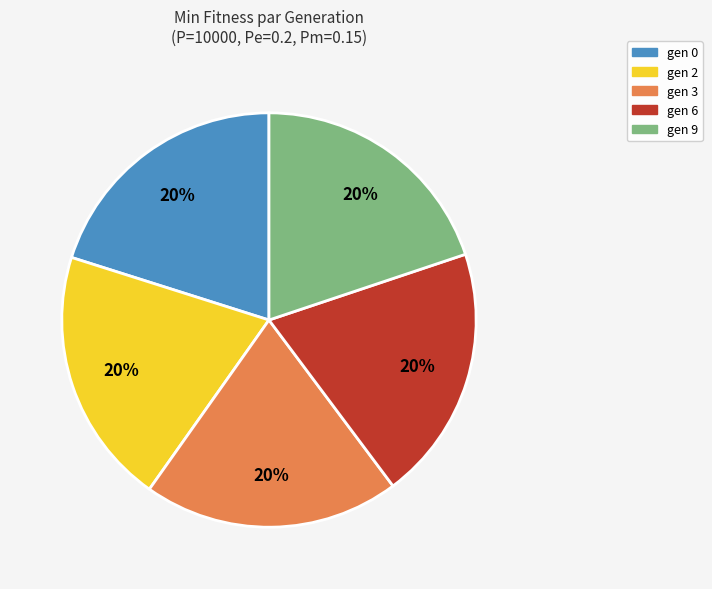

Count the number of slices in the pie.

5